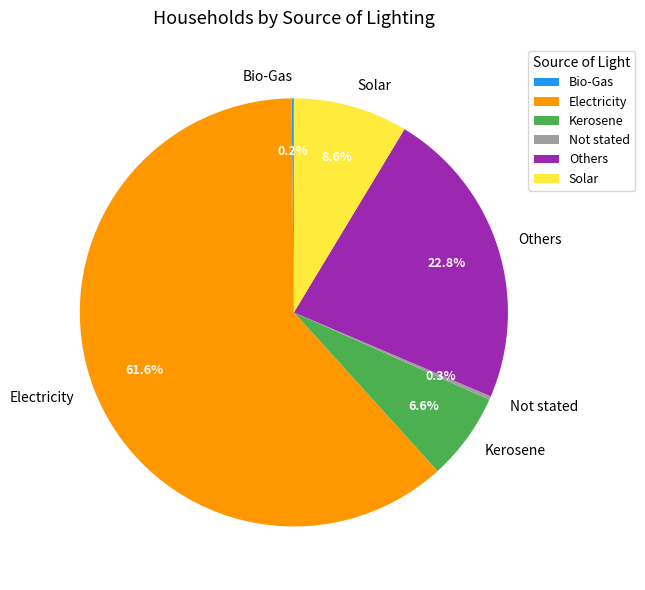

Does Electricity account for over 50% of the chart?

Yes